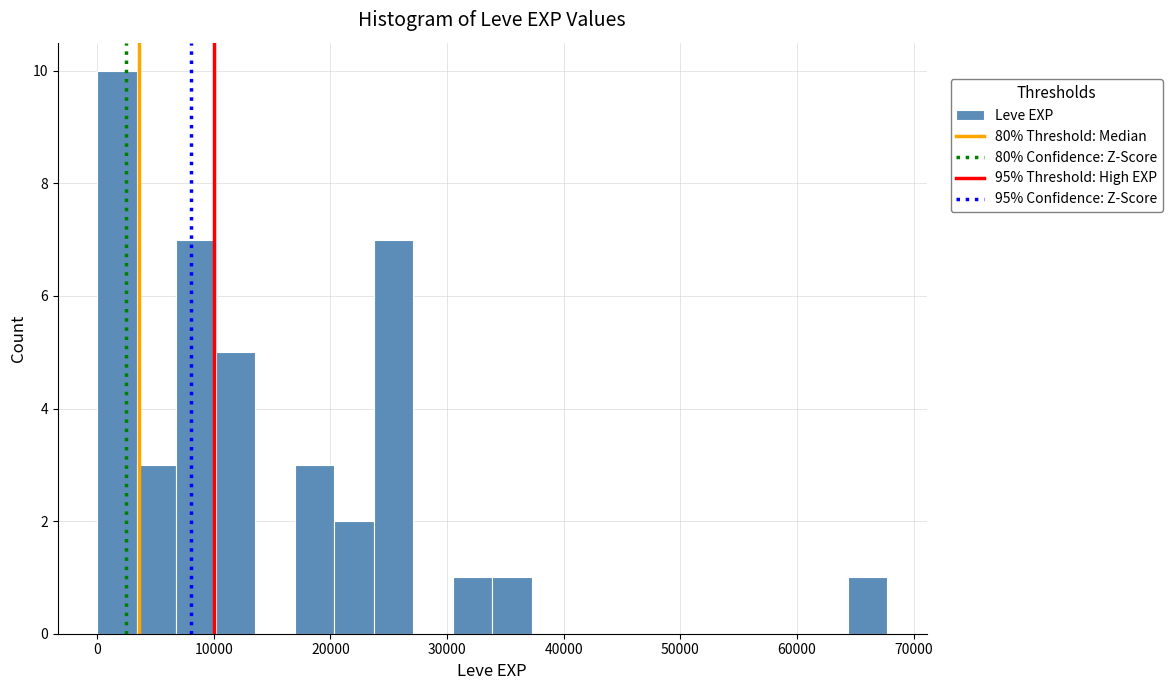

Read against the x-axis, roughly where is the centre of the tallest bar?

2000